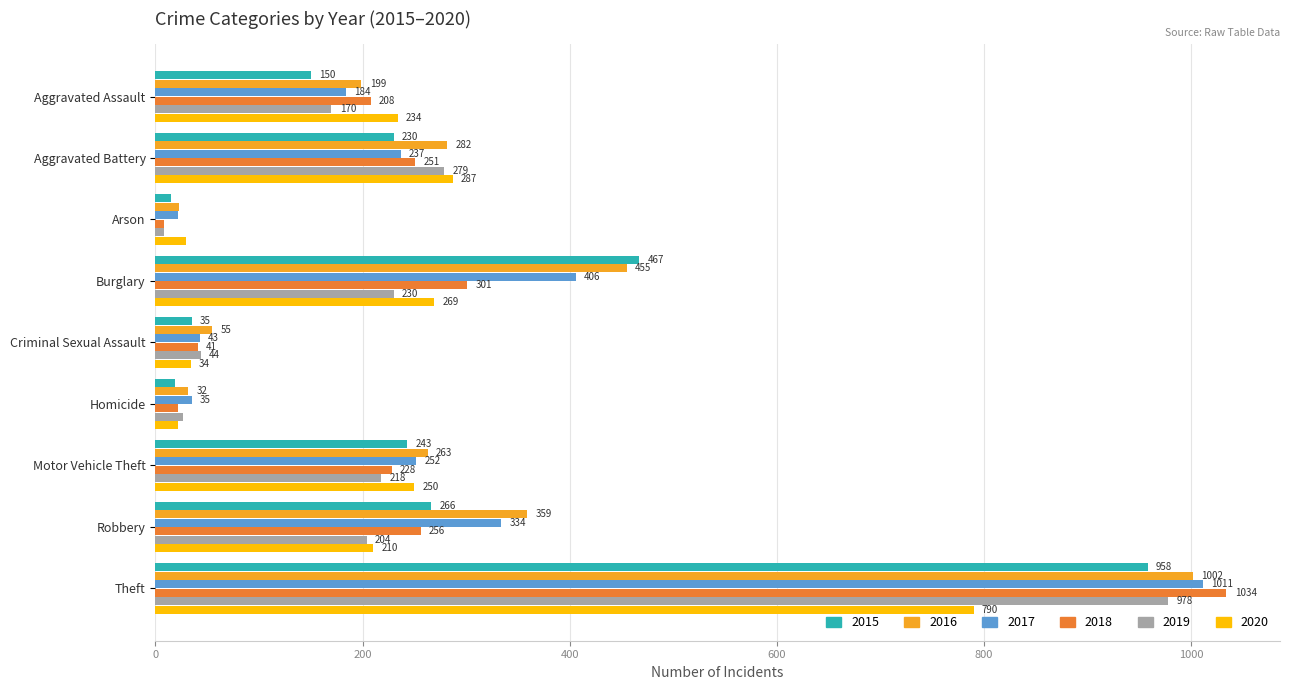

The value of 2016 at Robbery is 220. True or false?

False